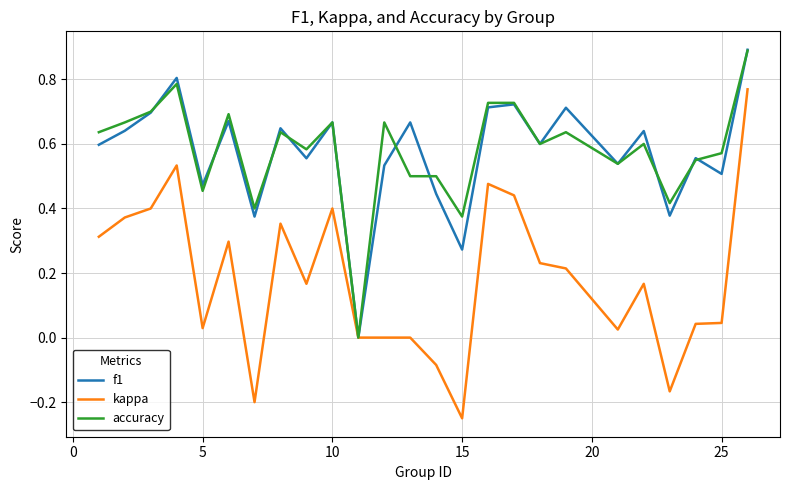

Does the chart display data point markers on the line(s)?

No